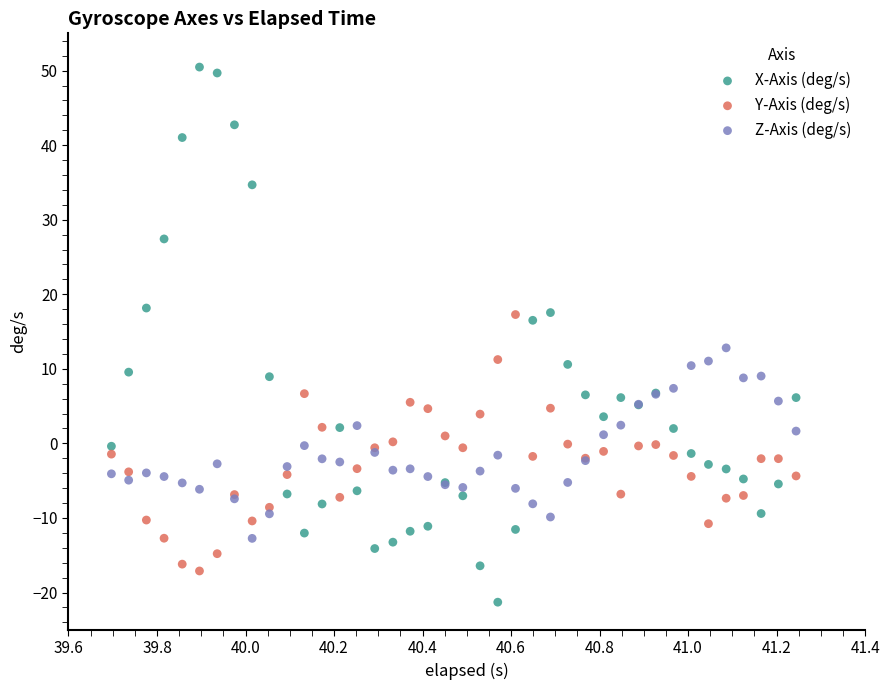

What is the X range (max minus min) for the scatter plot?

1.5